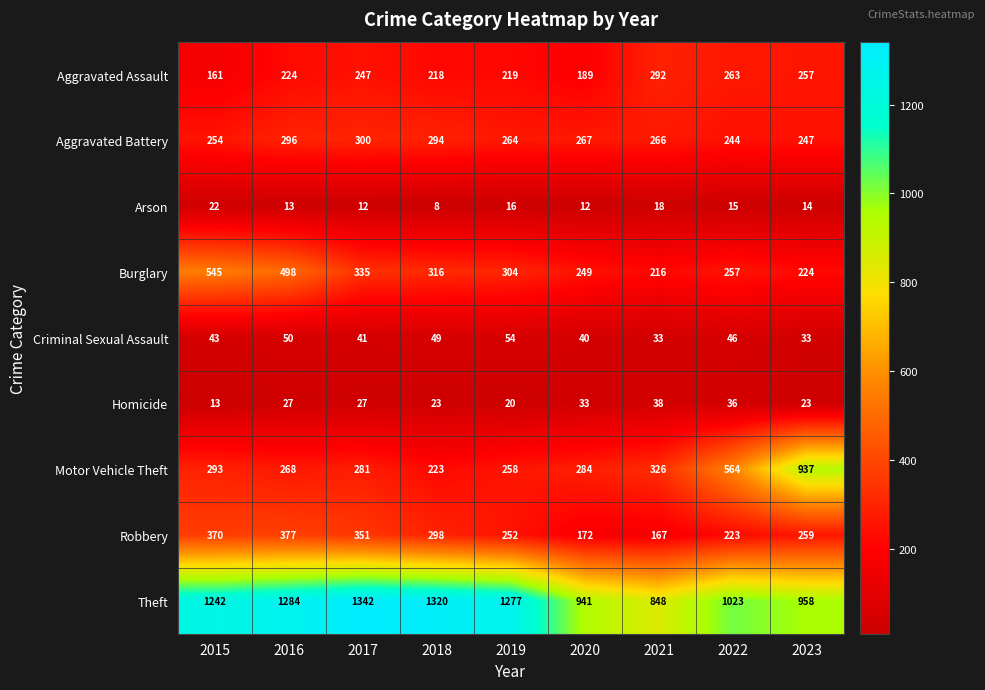

Which series has the largest total across all categories?

Theft